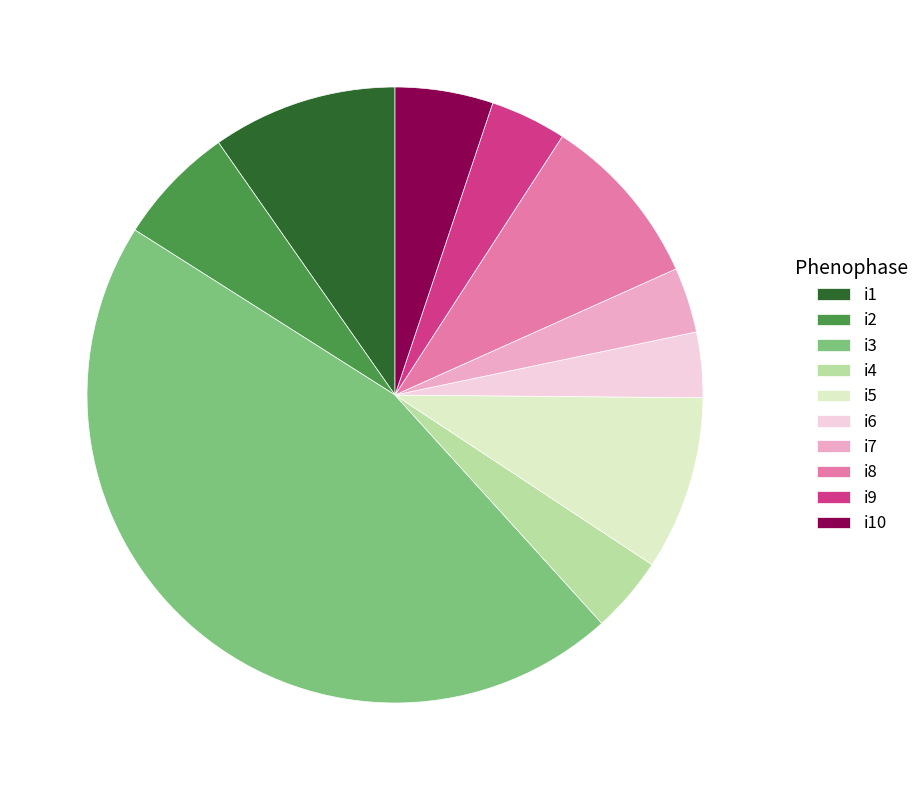

Count the number of slices in the pie.

10